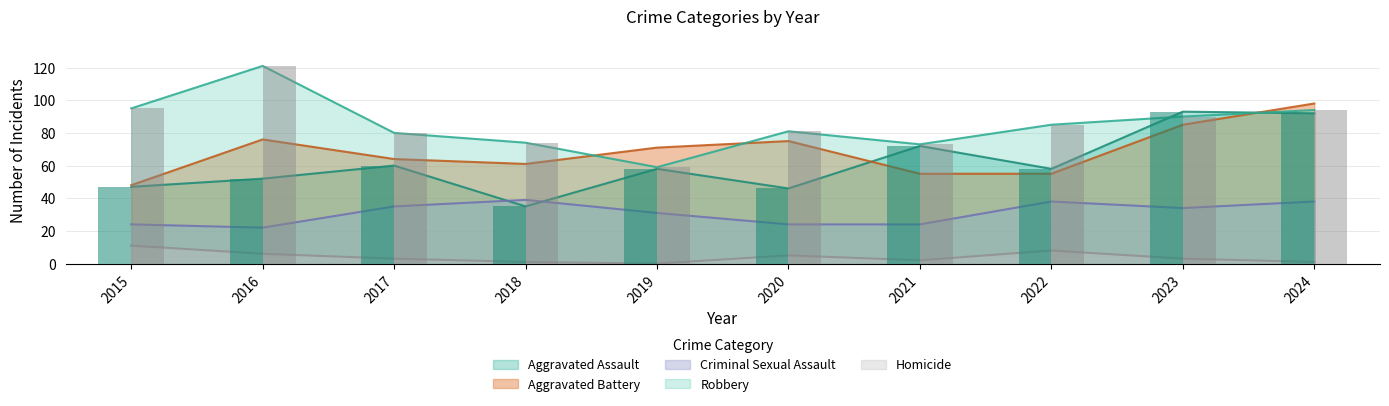

What is the sum of the Robbery values at 2018 and 2015?

169